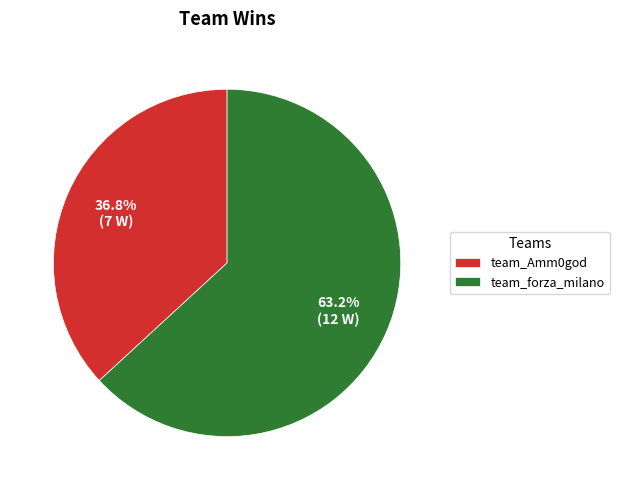

What percentage is NOT represented by team_Amm0god?

63.2%